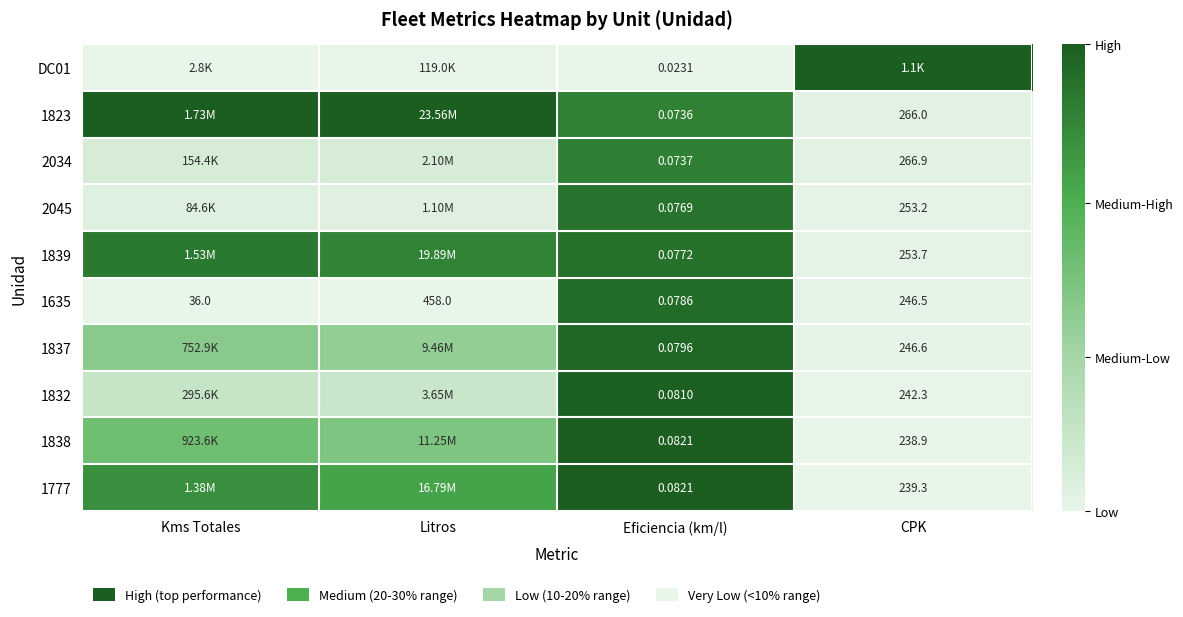

The value of 1777 at Eficiencia (km/l) is 1.3. True or false?

False